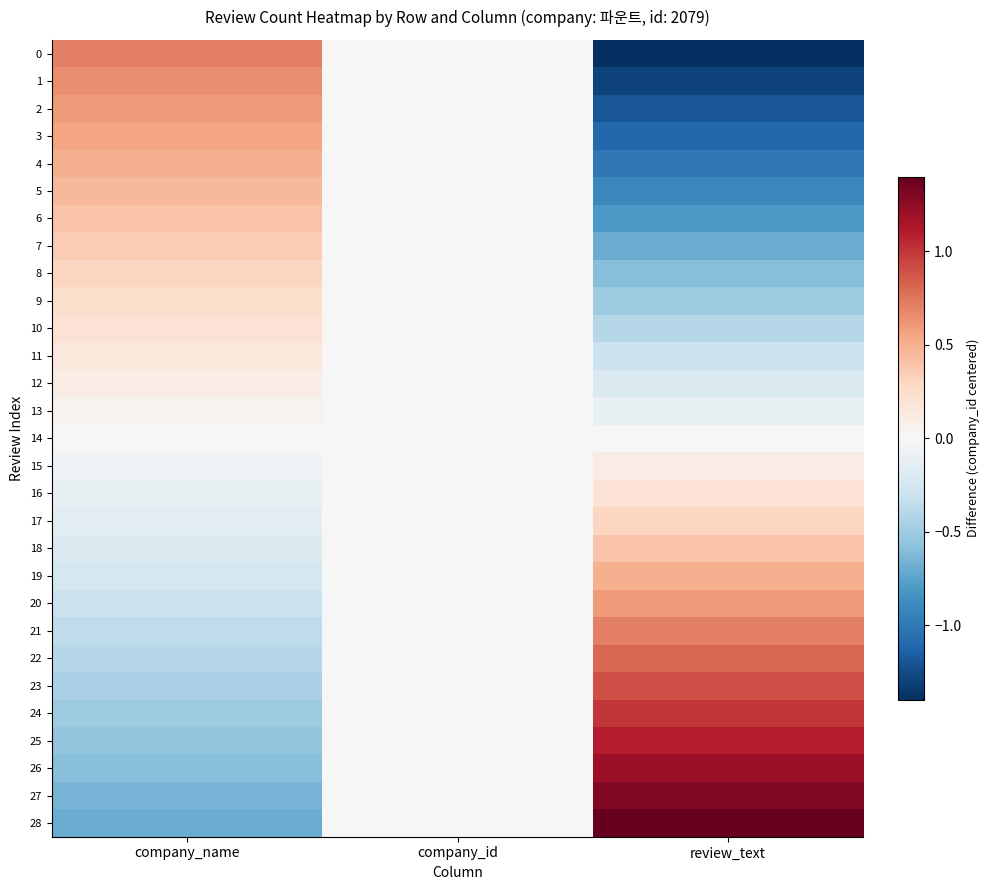

How many distinct data groups are displayed?

29